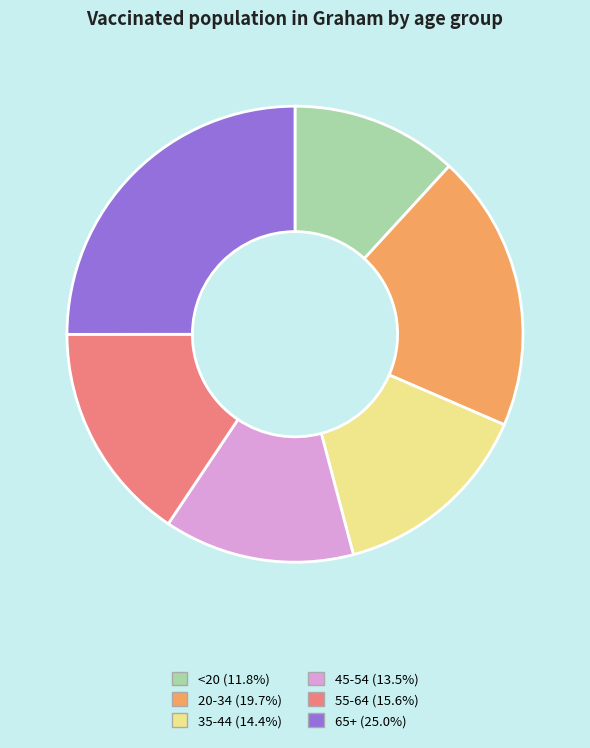

Is there any slice that represents more than half of the pie?

No